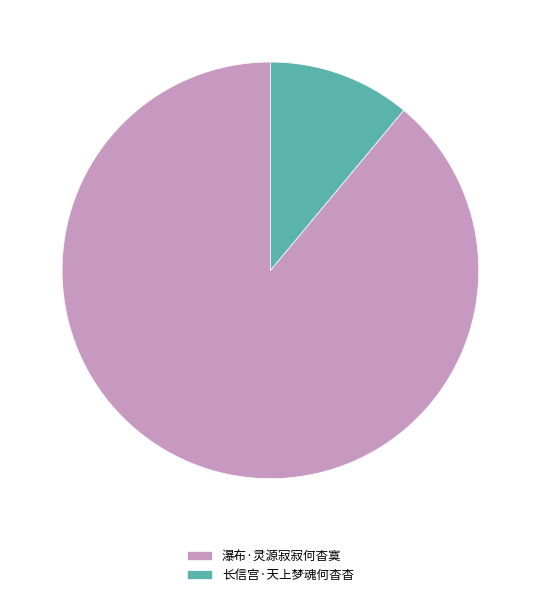

Do 长信宫·天上梦魂何杳杳 and 瀑布·灵源寂寂何杳寞 together represent more than half of the pie?

Yes